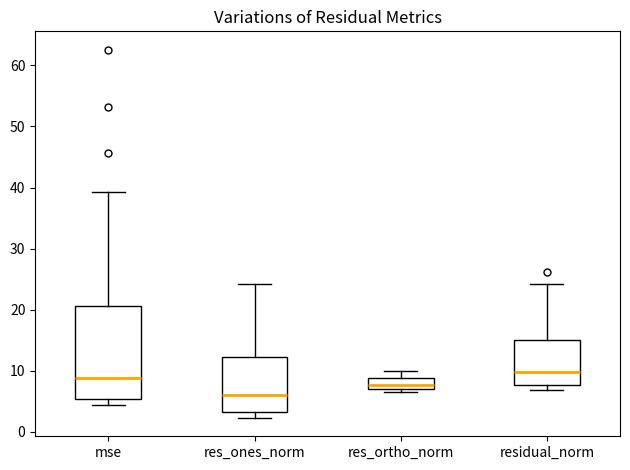

Comparing the boxes themselves (not the whiskers), which one is the tallest?

mse